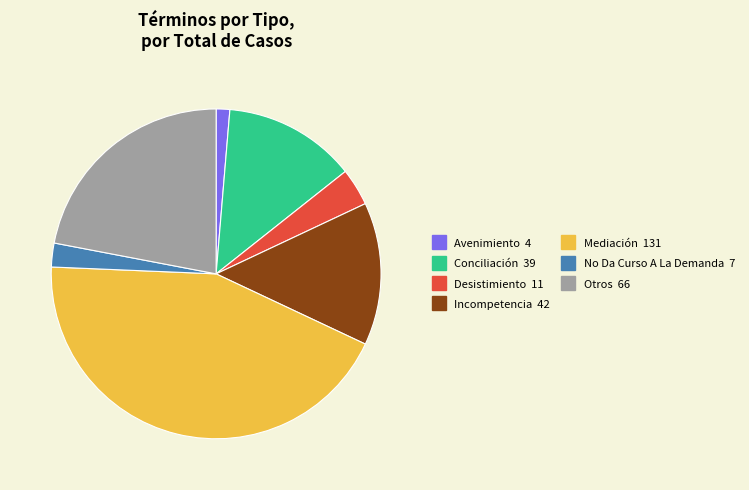

Which category has the biggest portion of the pie?

Mediación